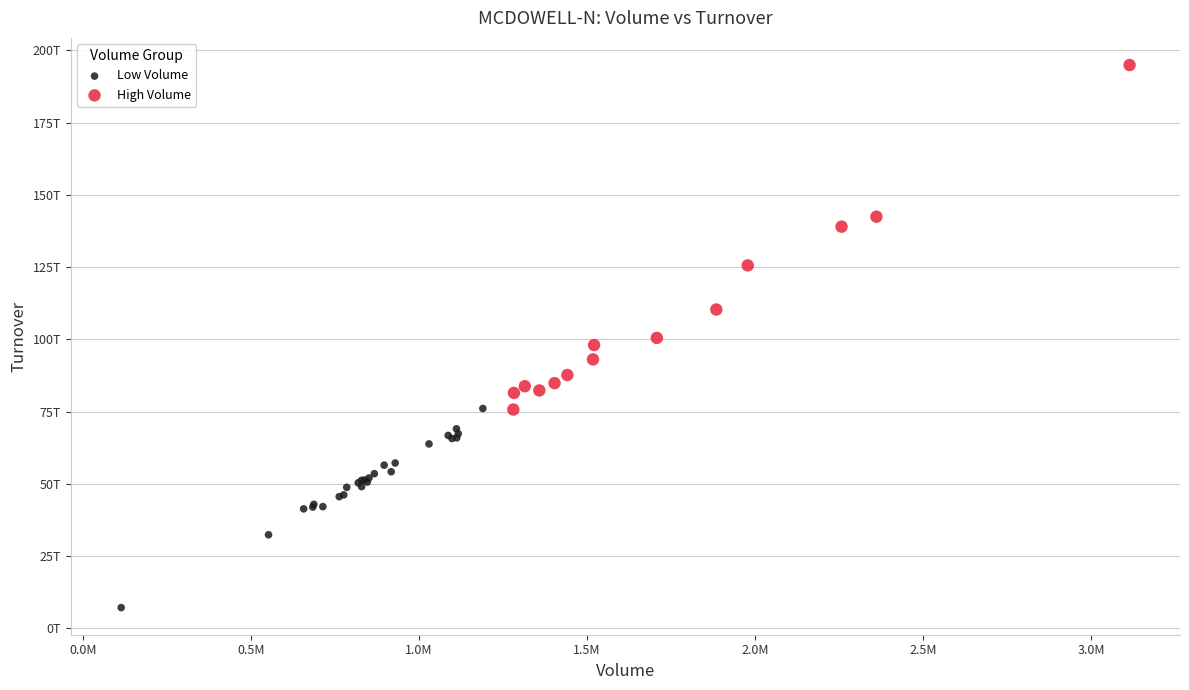

Which series contains the highest Y value?

High Volume